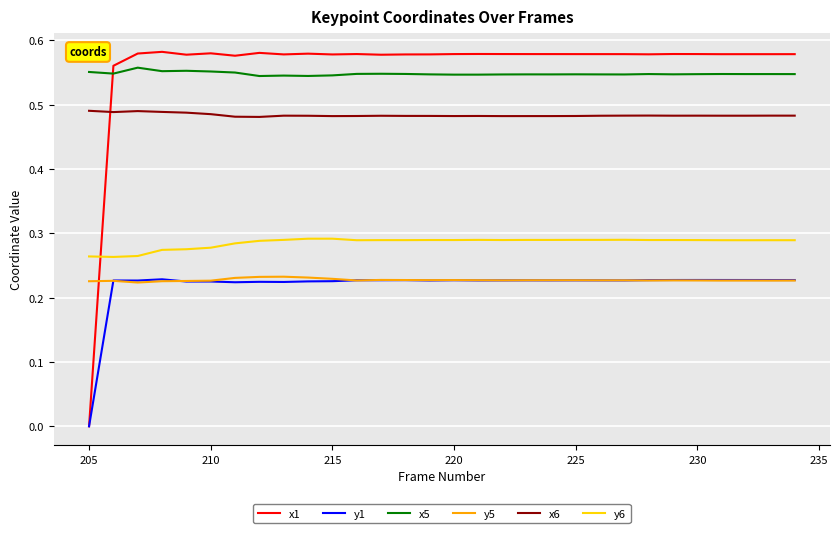

Which series has the widest spread of values?

x1